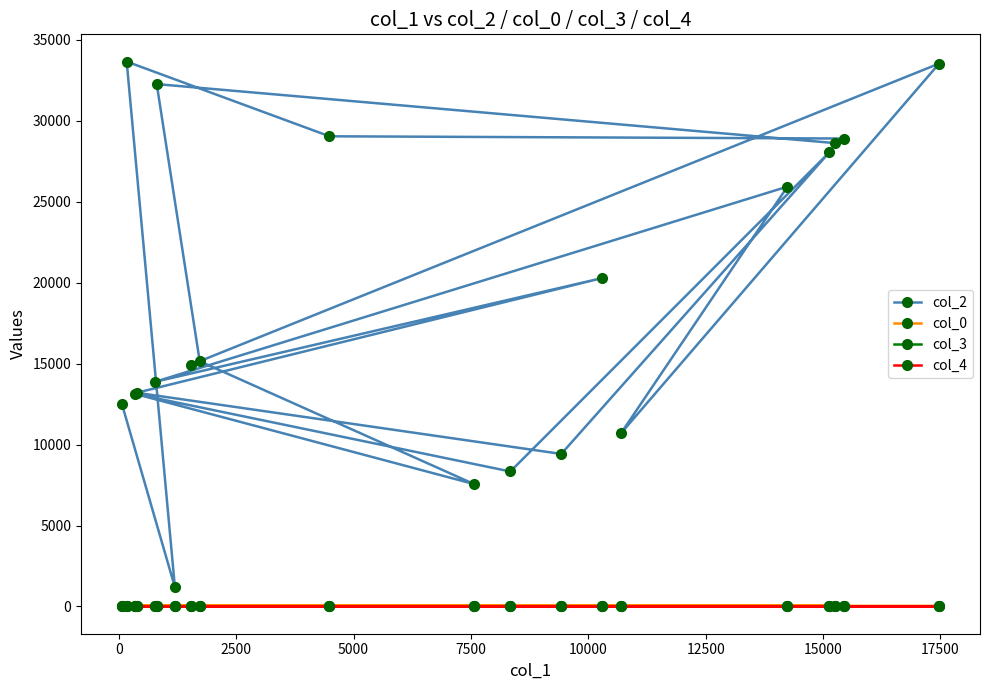

Does the chart have visible grid lines?

No